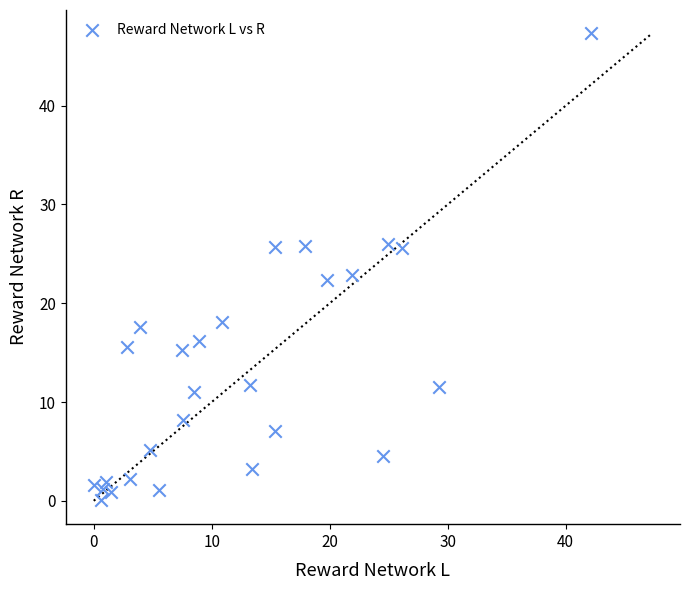

What is the range of X values (max minus min)?

42.2